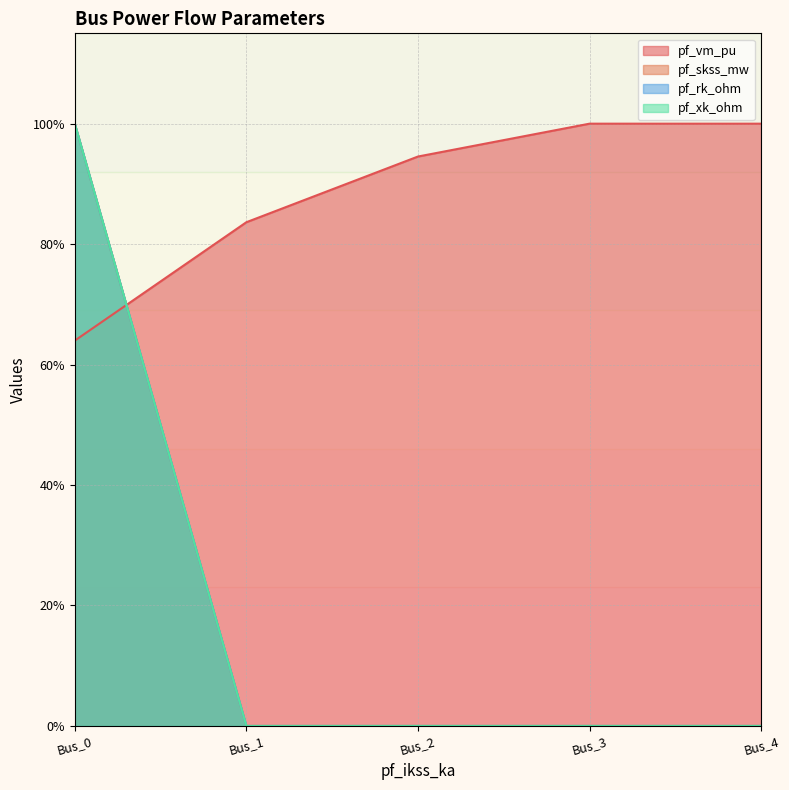

What is the spread (max minus min) of values at Bus_3?

1.0